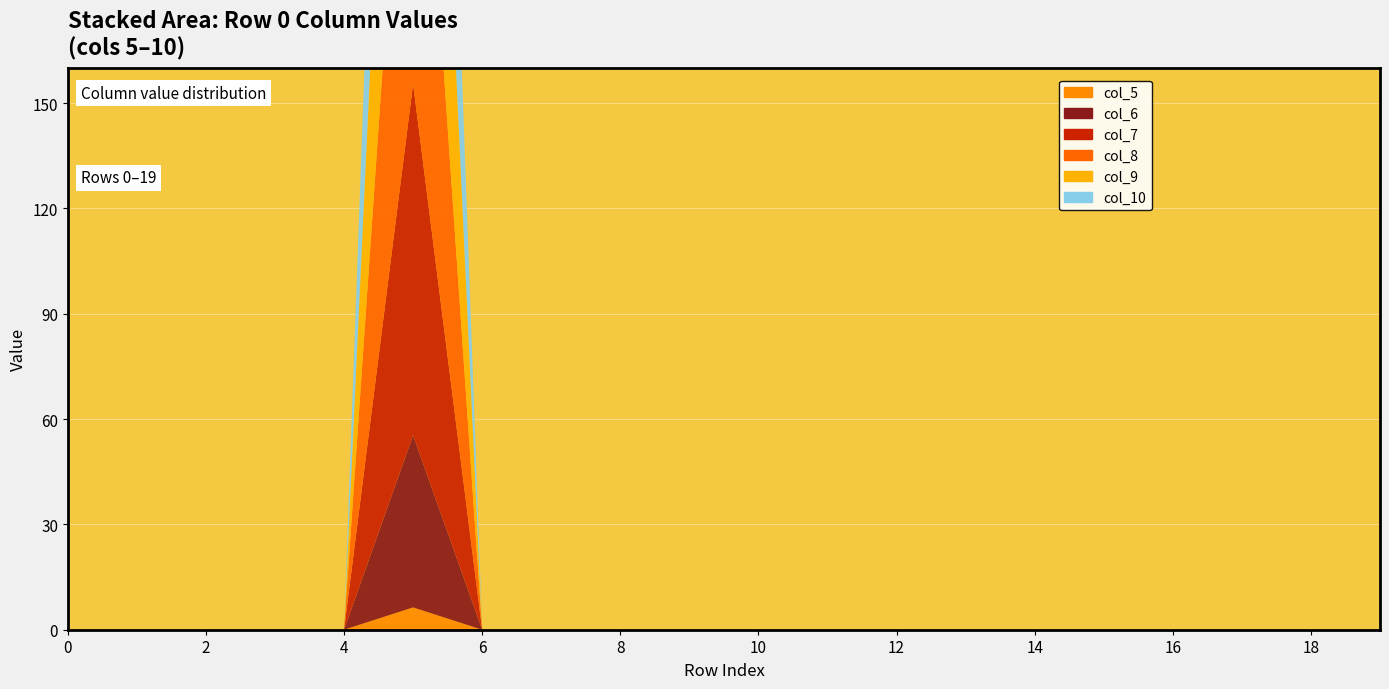

Reading left to right, list all the values displayed in this chart.

col_5: 0.0	0.0	0.0	0.0	0.0	6.4	0.0	0.0	0.0	0.0	0.0	0.0	0.0	0.0	0.0	0.0	0.0	0.0	0.0	0.0
col_6: 0.0	0.0	0.0	0.0	0.0	49.0	0.0	0.0	0.0	0.0	0.0	0.0	0.0	0.0	0.0	0.0	0.0	0.0	0.0	0.0
col_7: 0.0	0.0	0.0	0.0	0.0	100.1	0.0	0.0	0.0	0.0	0.0	0.0	0.0	0.0	0.0	0.0	0.0	0.0	0.0	0.0
col_8: 0.0	0.0	0.0	0.0	0.0	130.8	0.0	0.0	0.0	0.0	0.0	0.0	0.0	0.0	0.0	0.0	0.0	0.0	0.0	0.0
col_9: 0.0	0.0	0.0	0.0	0.0	136.0	0.0	0.0	0.0	0.0	0.0	0.0	0.0	0.0	0.0	0.0	0.0	0.0	0.0	0.0
col_10: 0.0	0.0	0.0	0.0	0.0	118.9	0.0	0.0	0.0	0.0	0.0	0.0	0.0	0.0	0.0	0.0	0.0	0.0	0.0	0.0